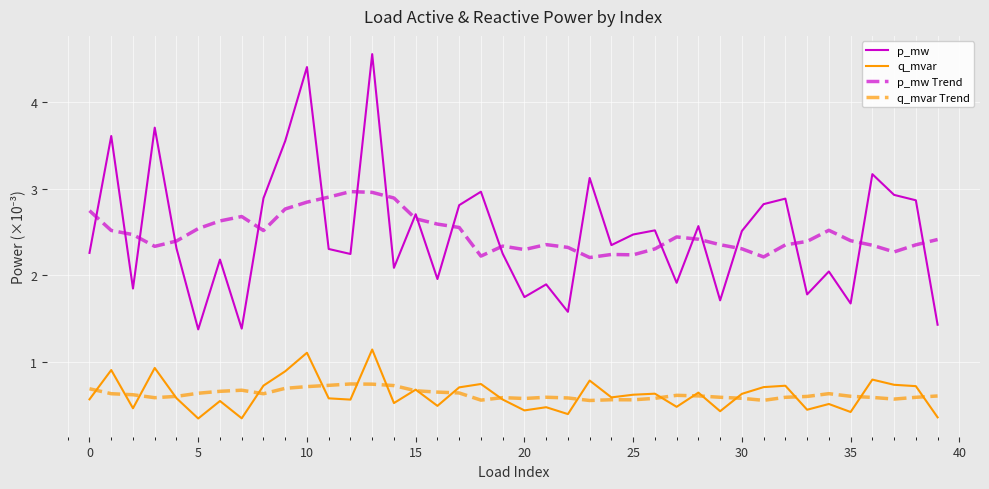

List the series in order of their peak value, highest first.

p_mw, p_mw Trend, q_mvar, q_mvar Trend